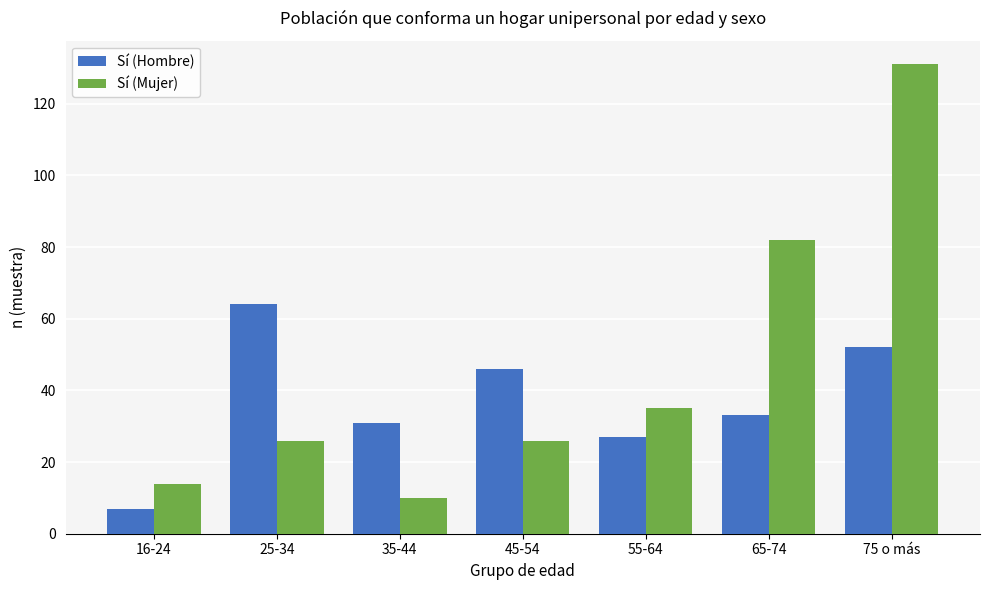

At 35-44, list the series in order from smallest to largest.

Sí (Mujer), Sí (Hombre)